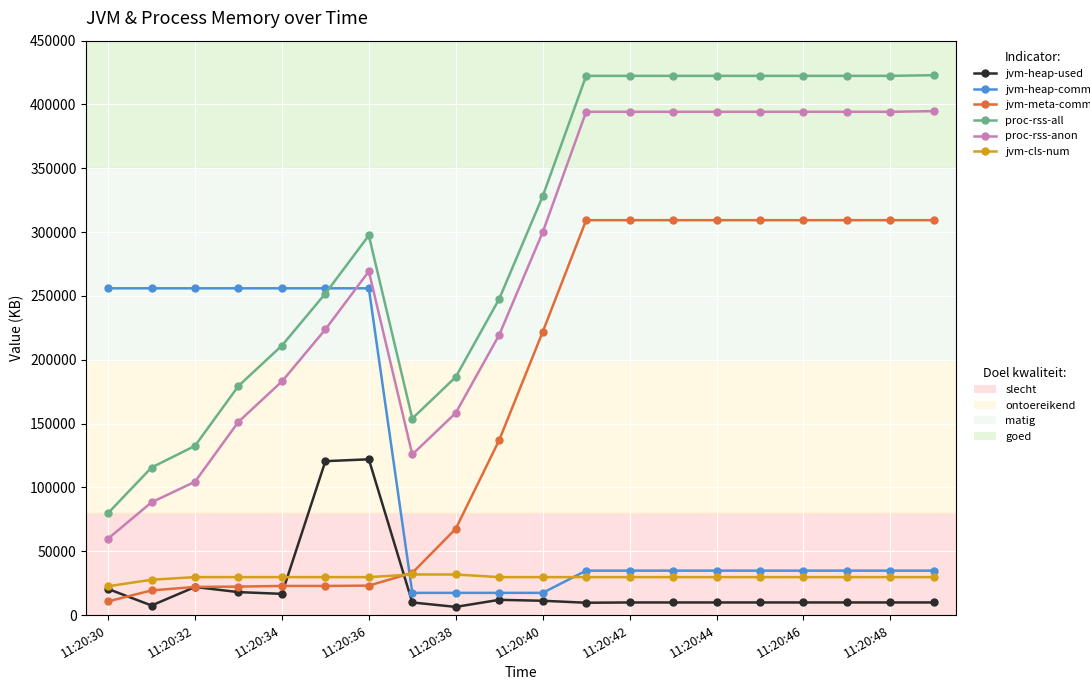

What is the greatest value displayed?

422956